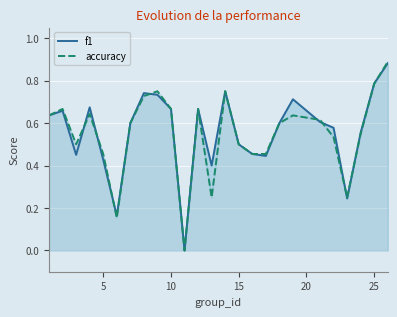

How many series are shown in this chart?

2